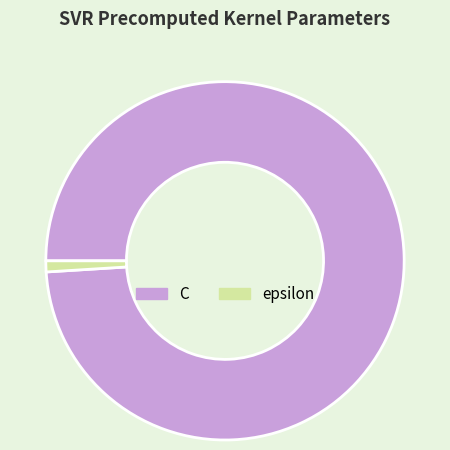

Between C and epsilon, which is larger?

C